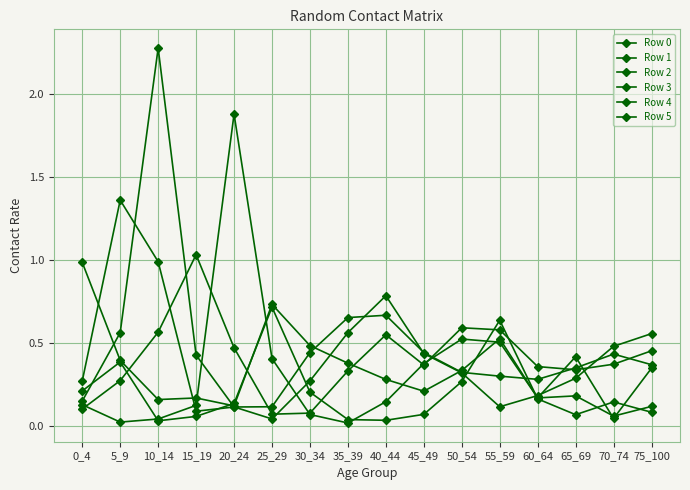

True or false: Row 0 has a value of 0.5 at 55_59.

True